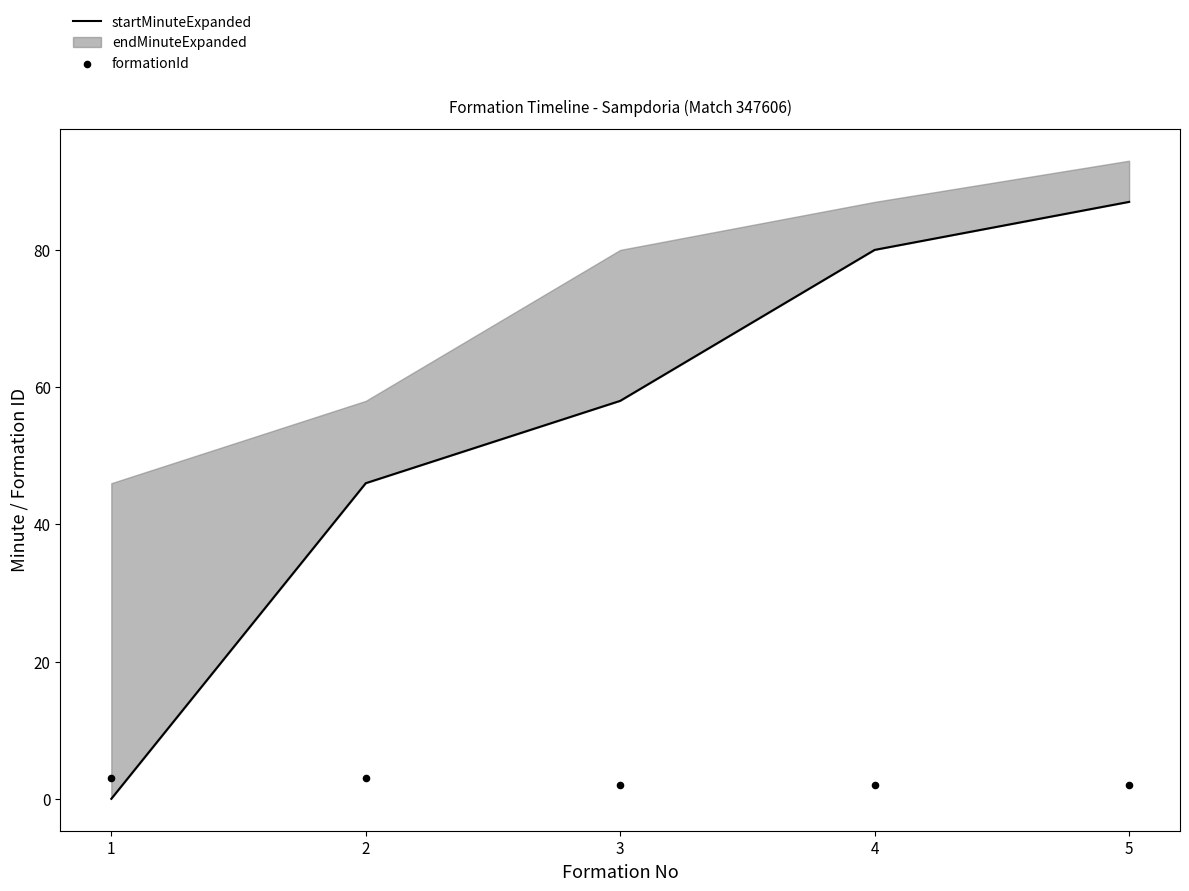

Is the value of formationId at 3 greater than the value of startMinuteExpanded at 2?

No